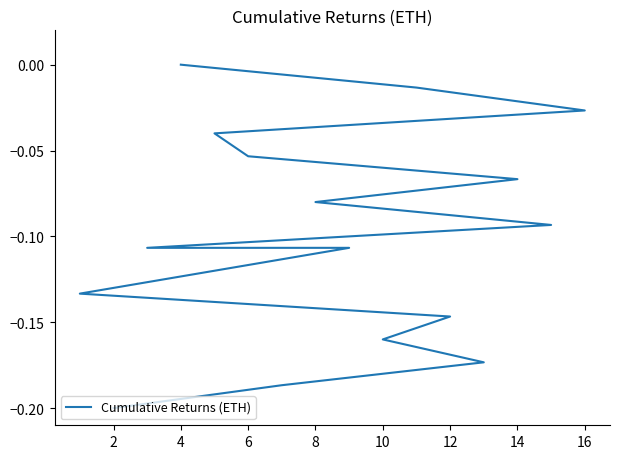

What is the minimum value shown in the chart?

-0.2